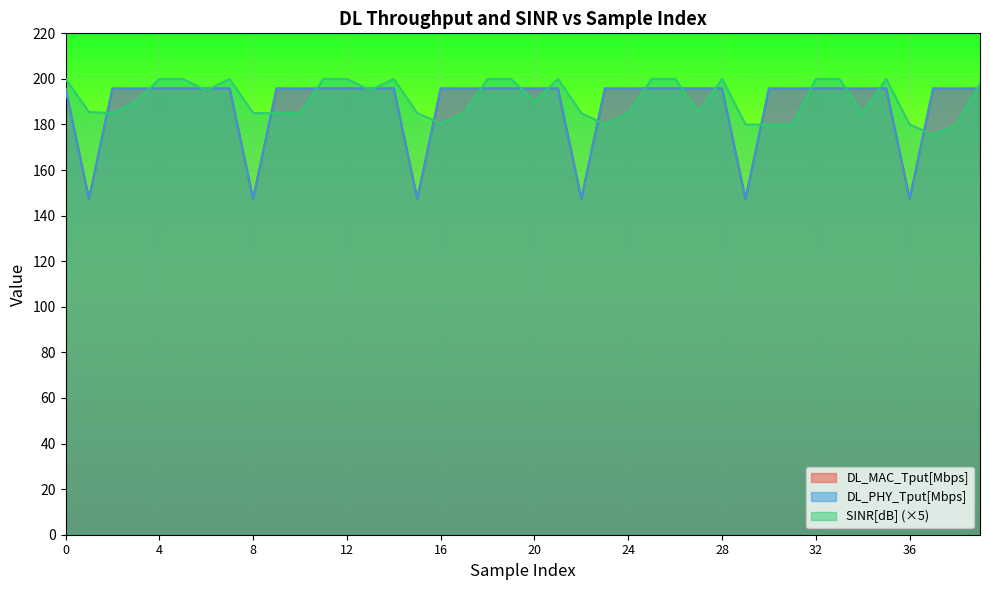

Which has a higher value, 27 or 17?

27